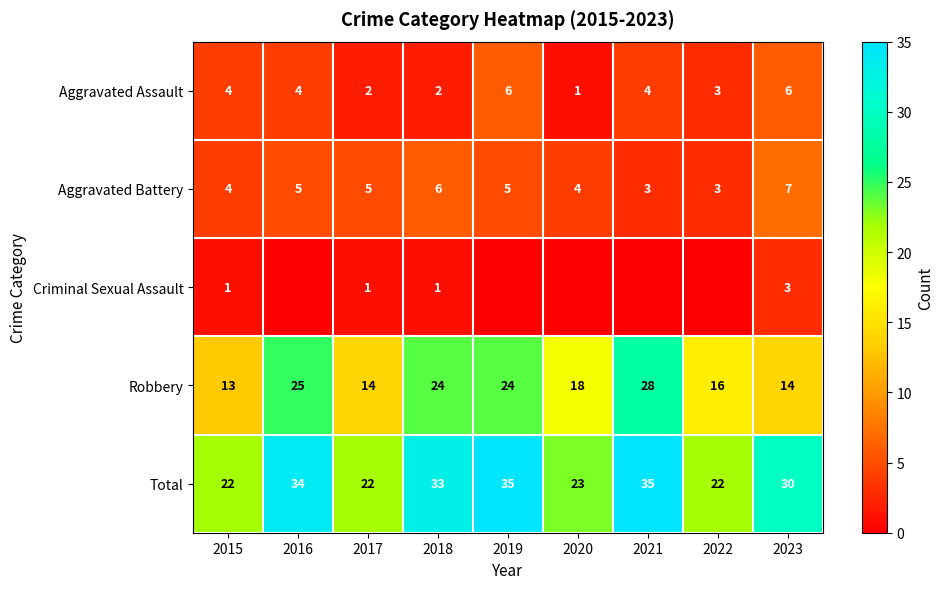

What is the total value across all series at 2020?

46